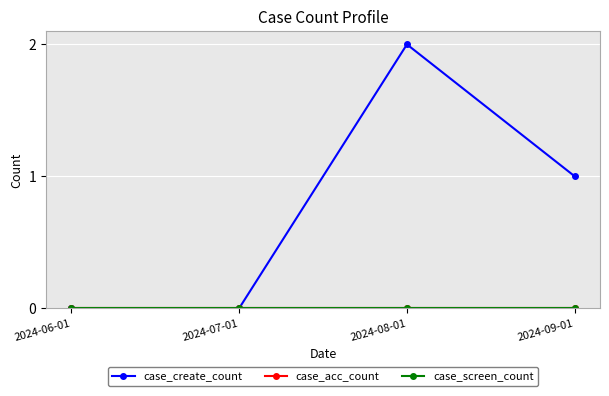

What position from the left is 2024-07-01?

2